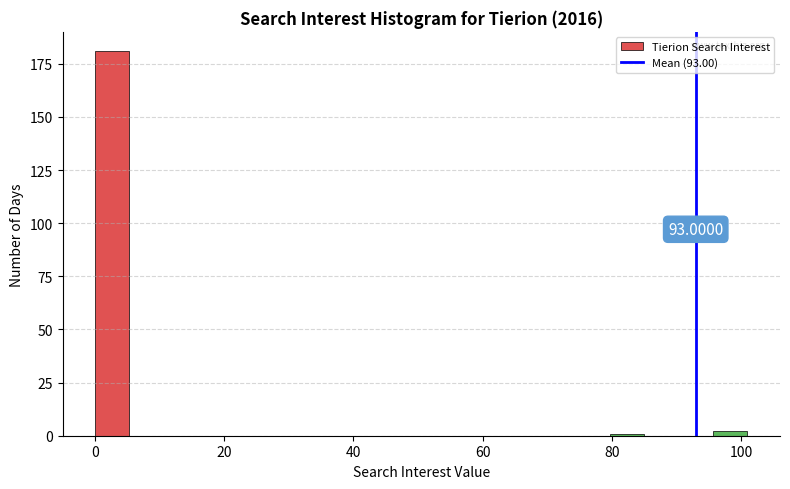

Around what value on the x-axis is the tallest bar? Give the approximate position of its centre, as read against the axis.

2